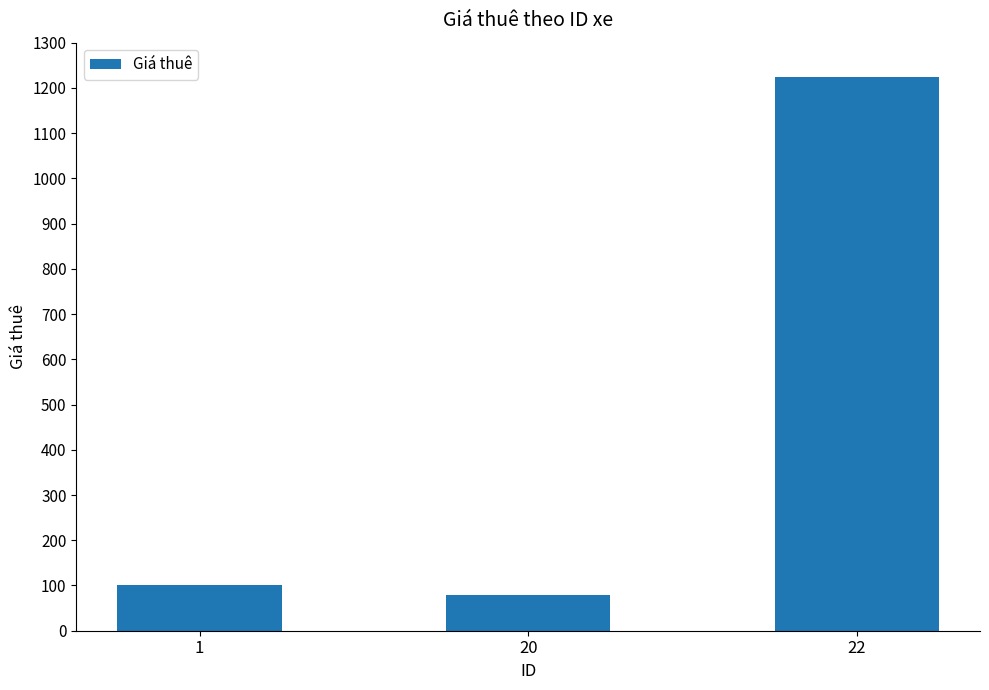

Does the chart contain any negative values?

No